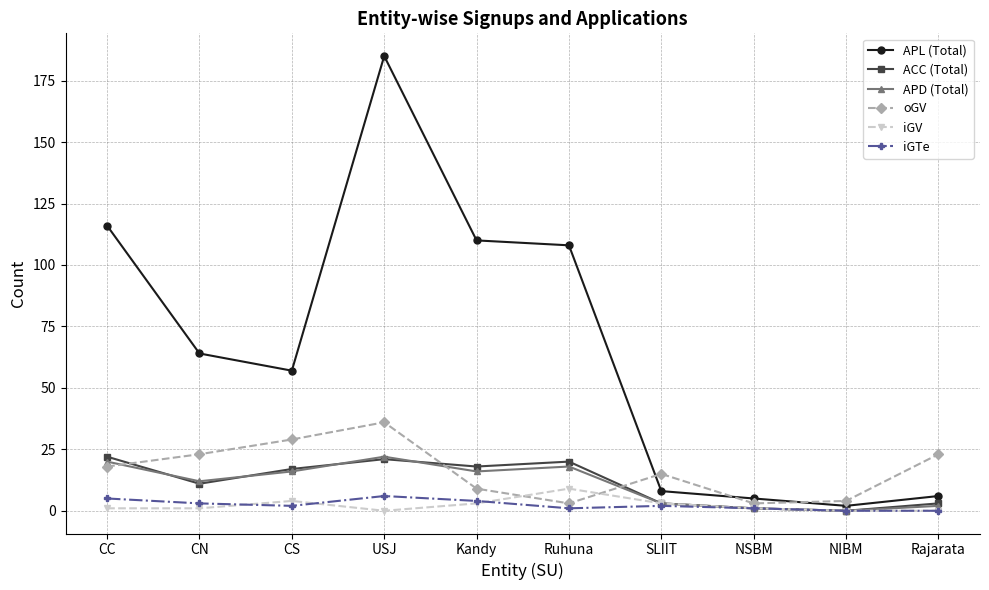

At which label is APL (Total) closest to 93?

Ruhuna